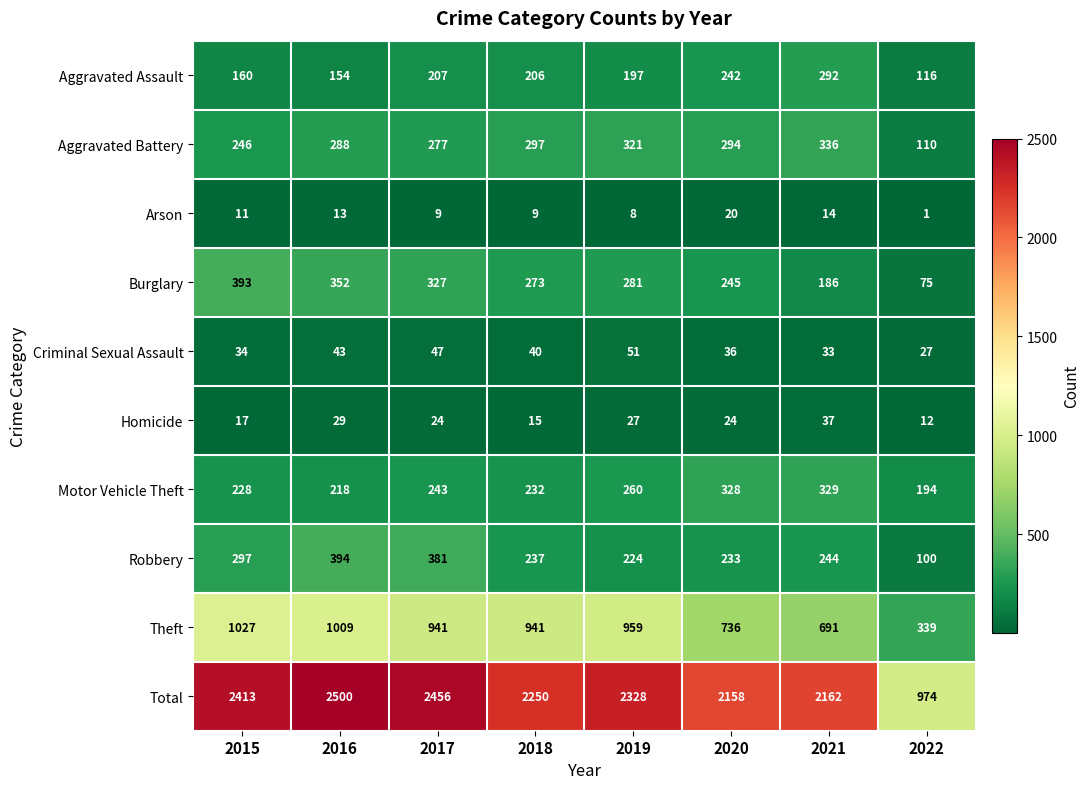

Which series has the largest range (max minus min)?

Total